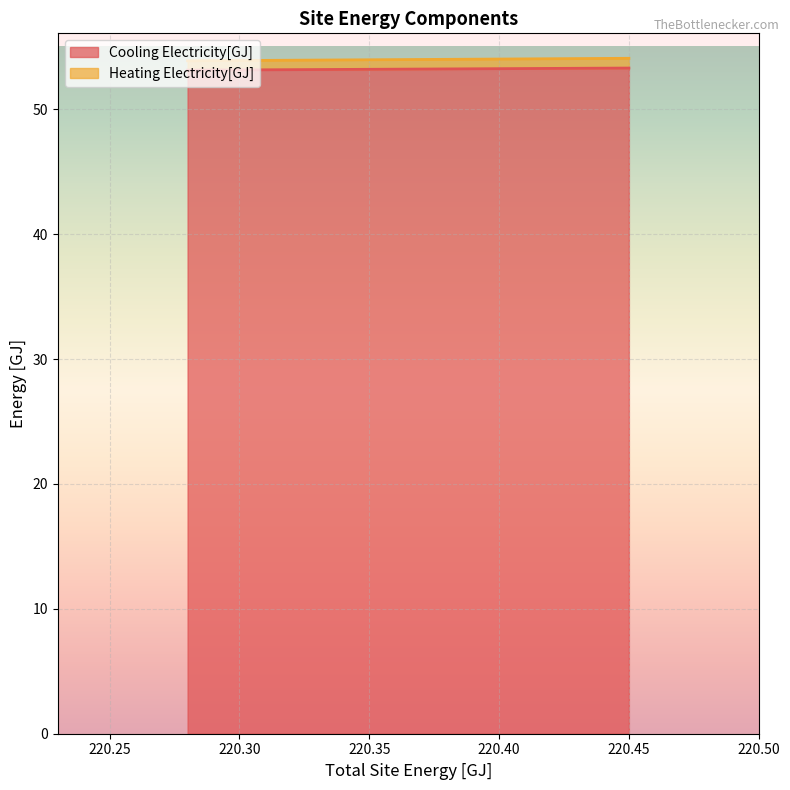

What is the maximum value shown in the chart?

54.1